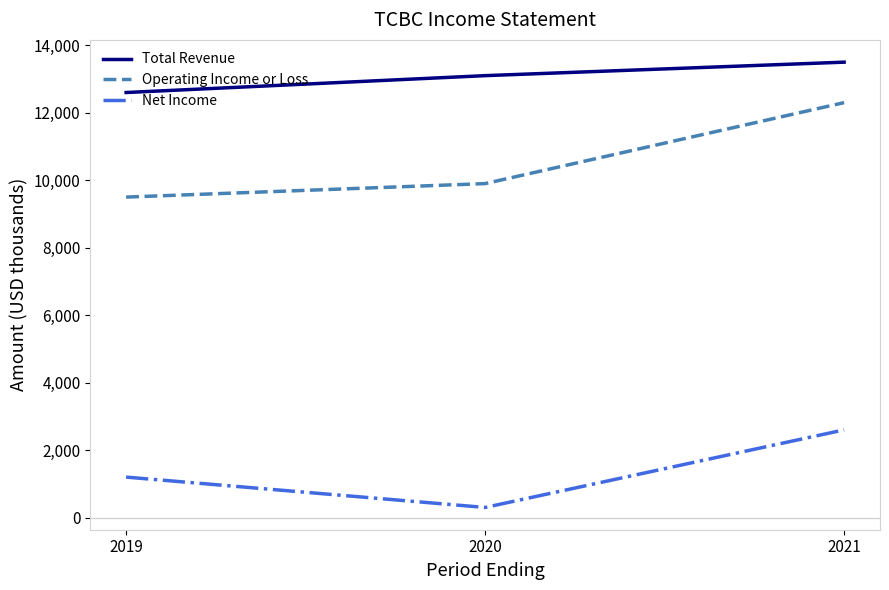

Does the chart display data point markers on the line(s)?

No